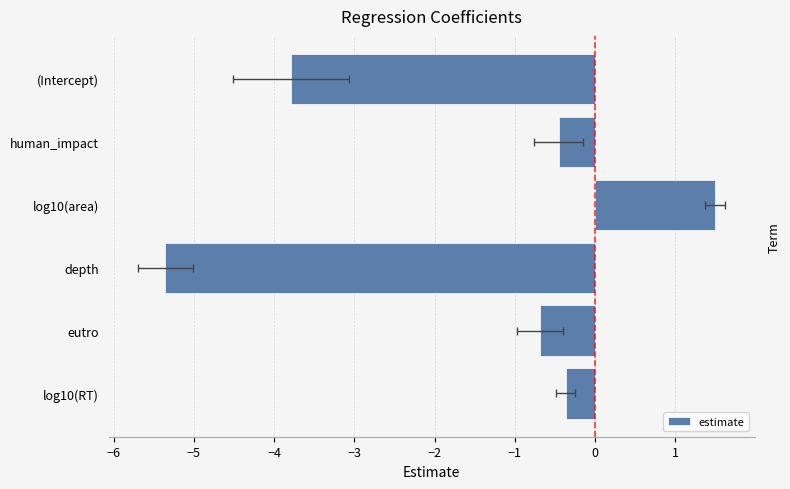

Does the chart contain any negative values?

Yes